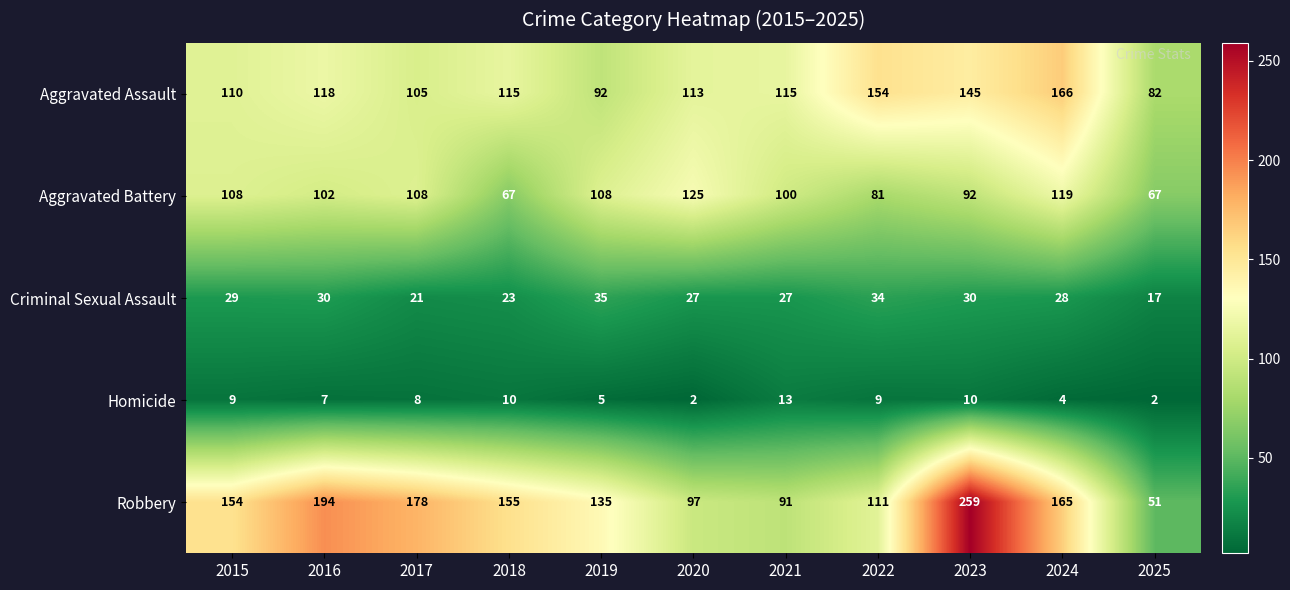

What is the approximate value of Criminal Sexual Assault at 2020?

27